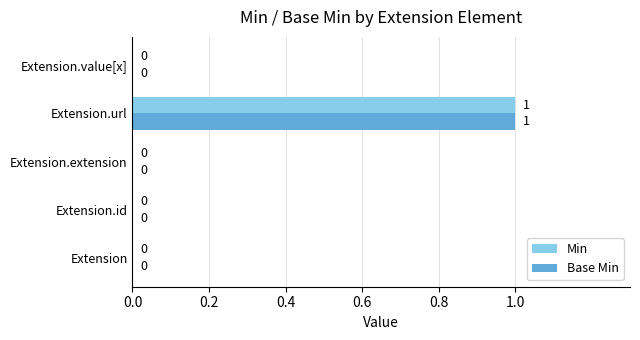

Is the value of Base Min at Extension.url greater than the value of Min at Extension.value[x]?

Yes